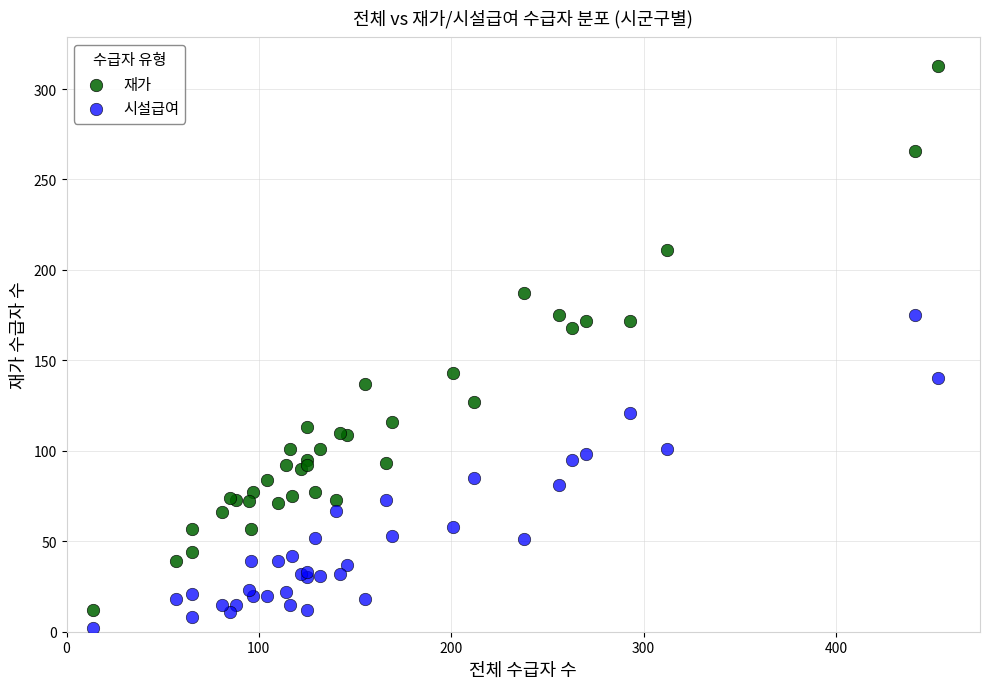

Which series has the largest Y range (max minus min)?

재가